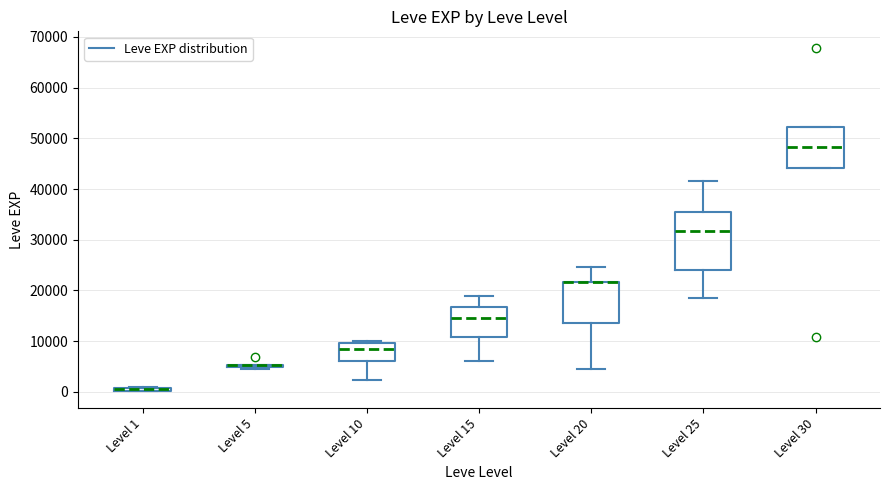

Comparing the boxes themselves (not the whiskers), which one is the tallest?

Level 25